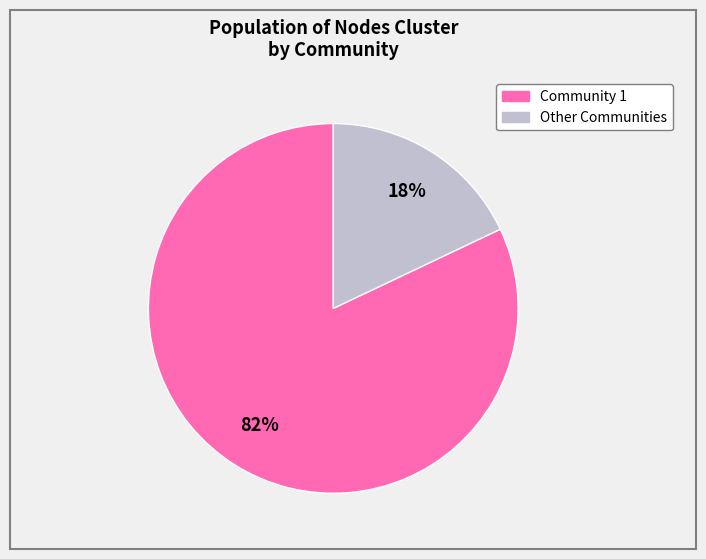

To the nearest percent, what is the difference between the largest and smallest slice percentages?

64%